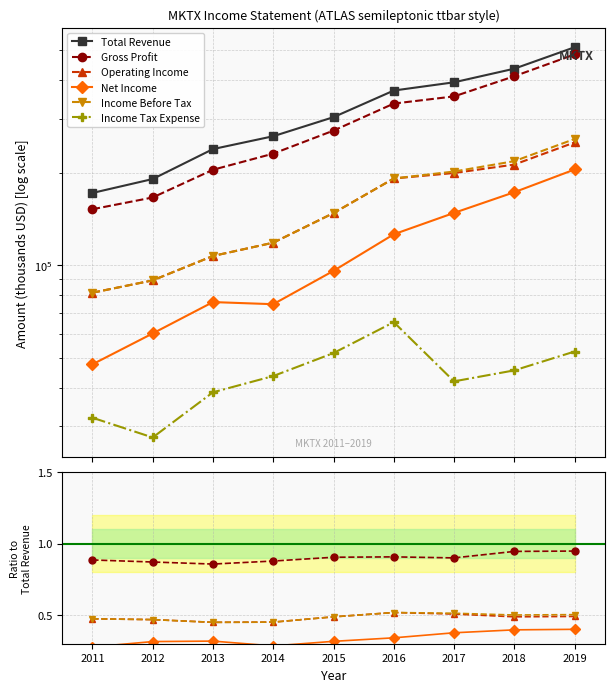

At which category does Income Tax Expense reach its first local valley?

2012